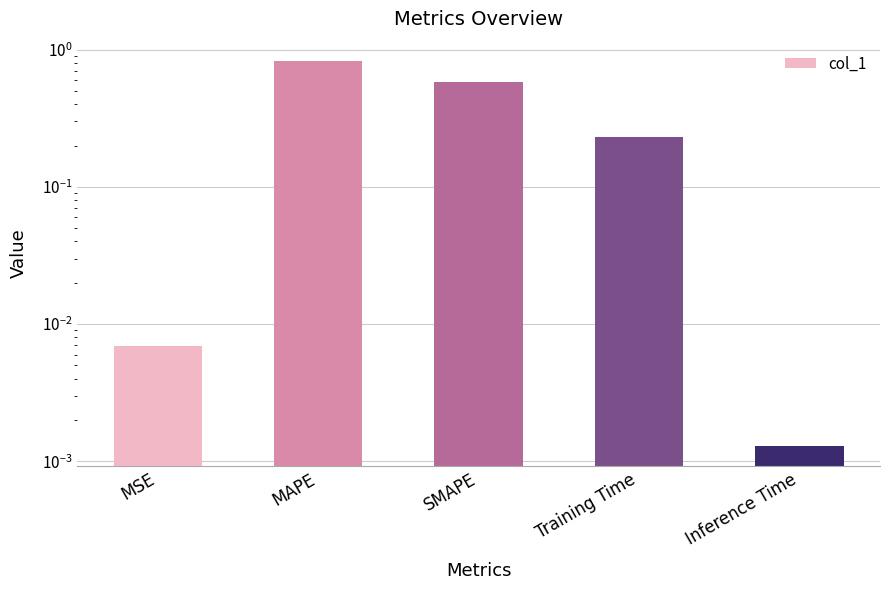

Which has a higher value, MAPE or MSE?

MAPE